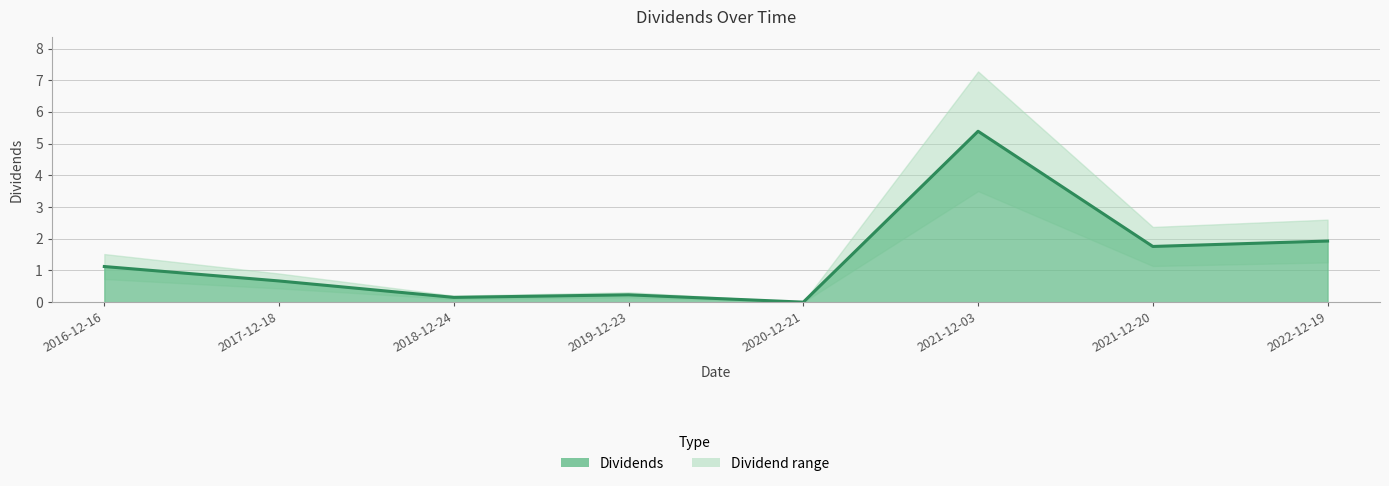

What is the greatest value displayed?

5.4